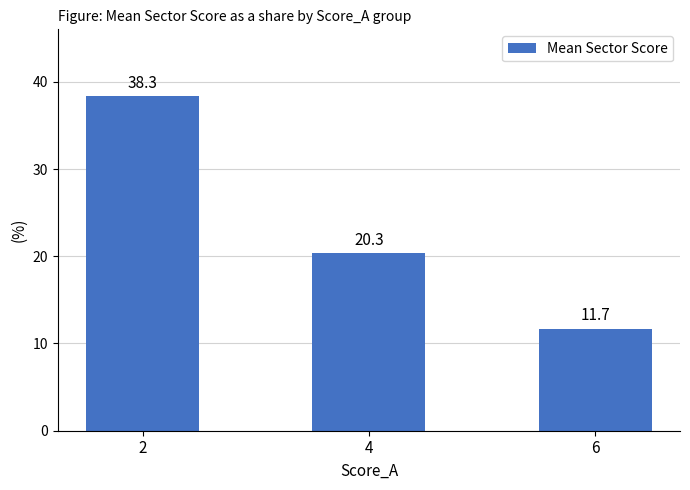

How many bars are there in total?

3